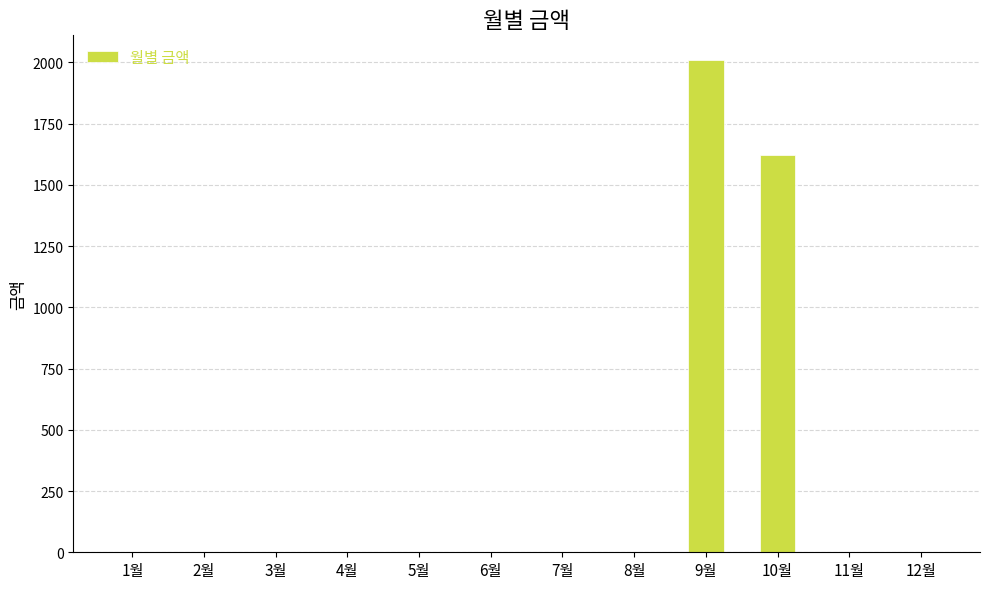

At which label is the value closest to 1005?

10월